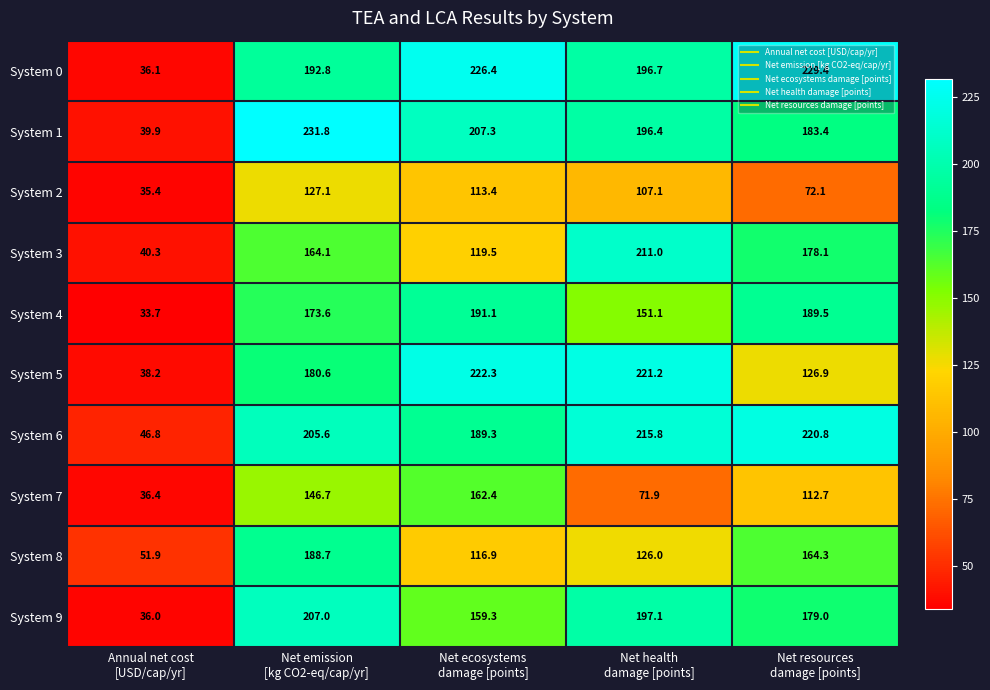

What is the maximum value for System 4?

191.1